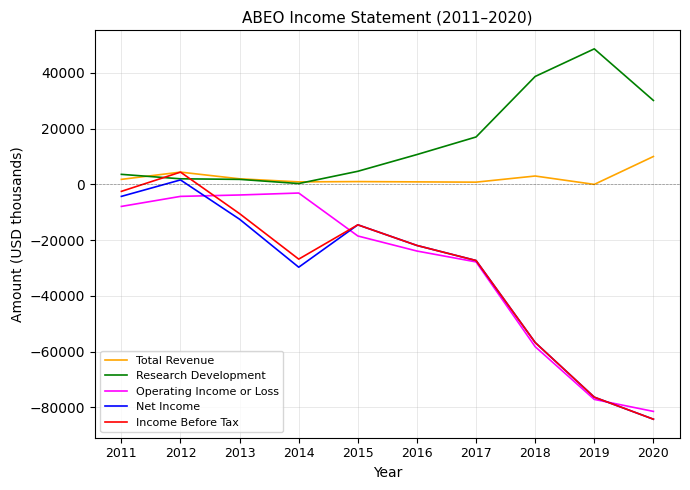

How many series are shown in this chart?

5